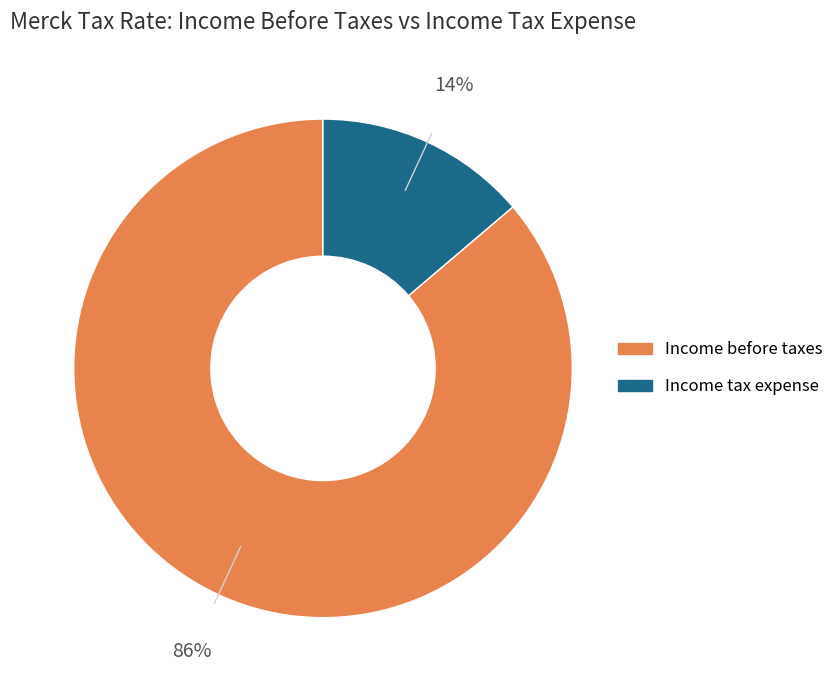

Is there any slice that represents more than half of the pie?

Yes